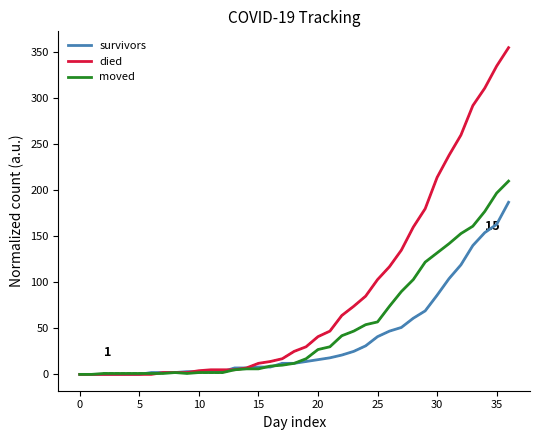

What are all the series names shown in the legend?

survivors, died, moved